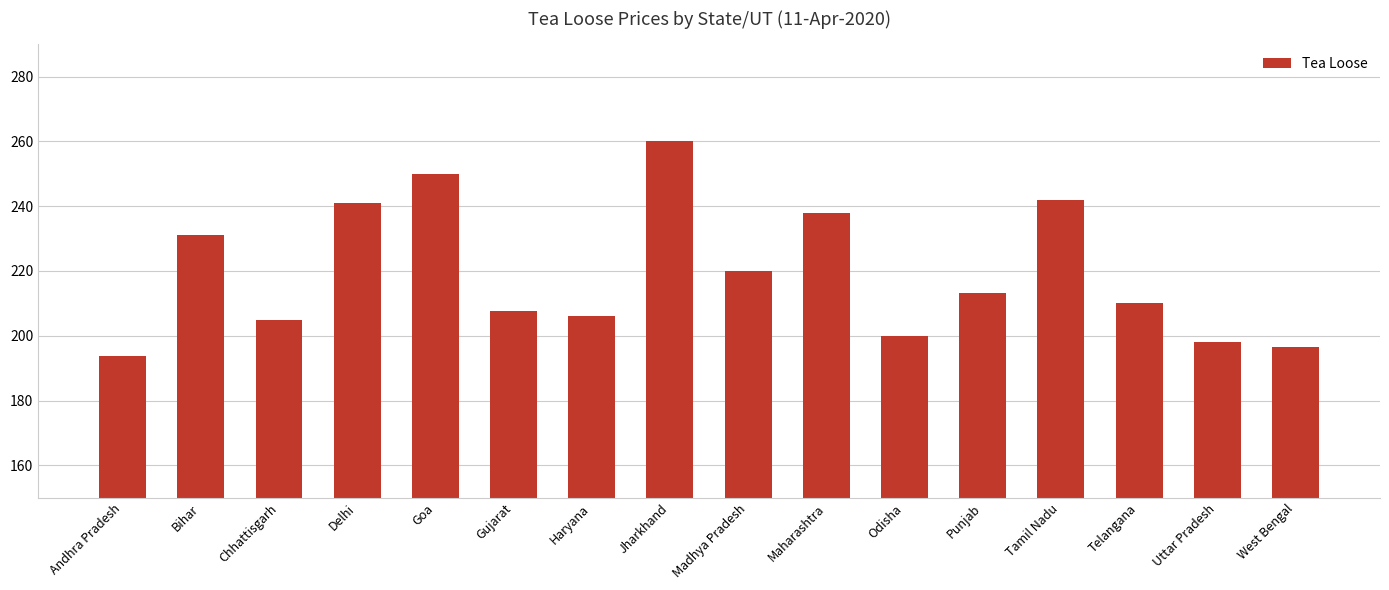

What is the approximate value at Jharkhand?

260.0